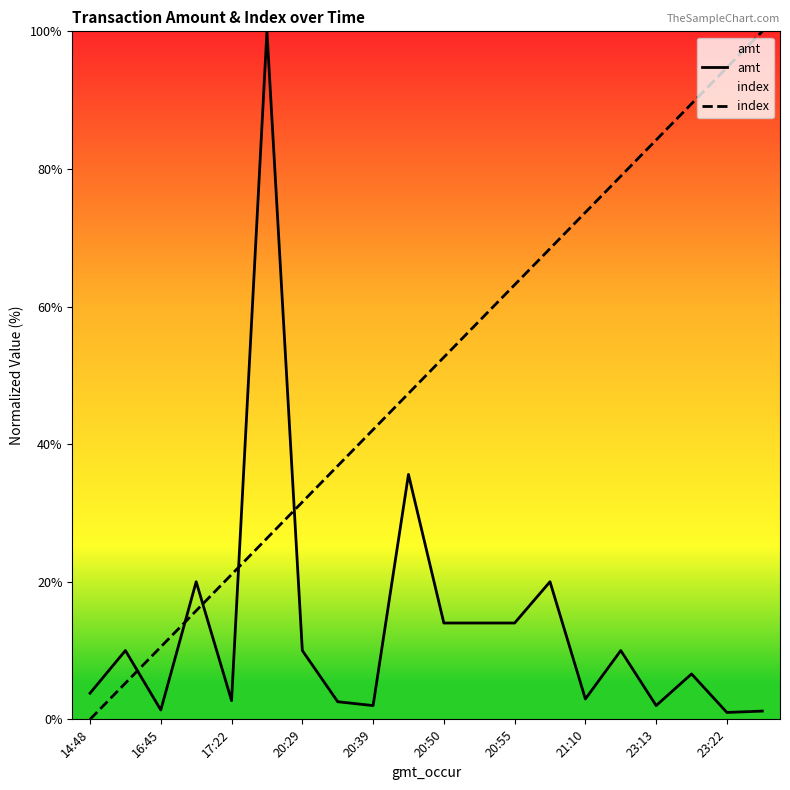

What is the maximum value for index?

100.0